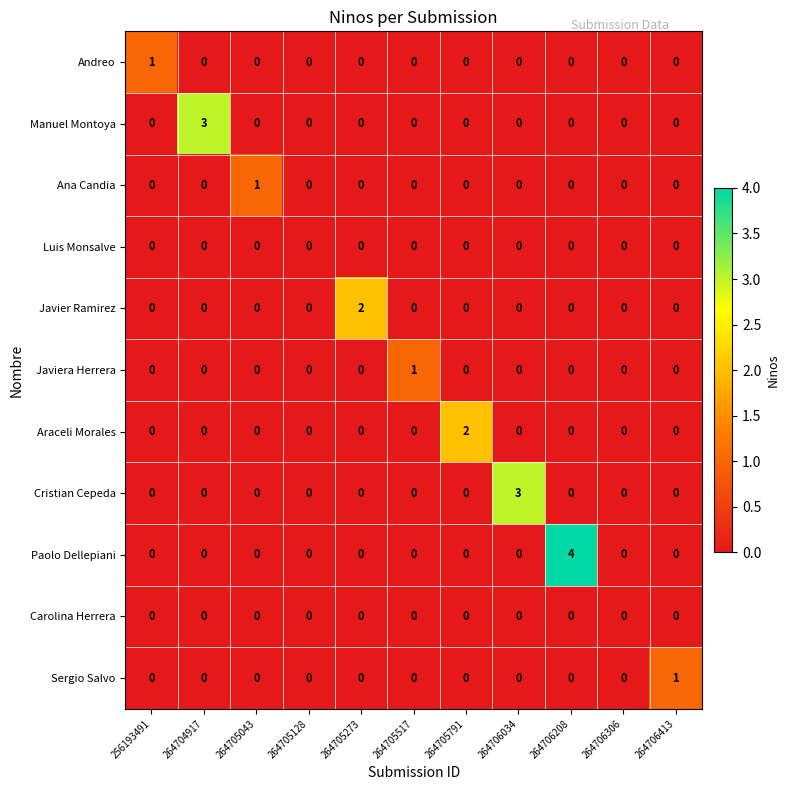

What is the difference between the highest and lowest values at 256193491?

1